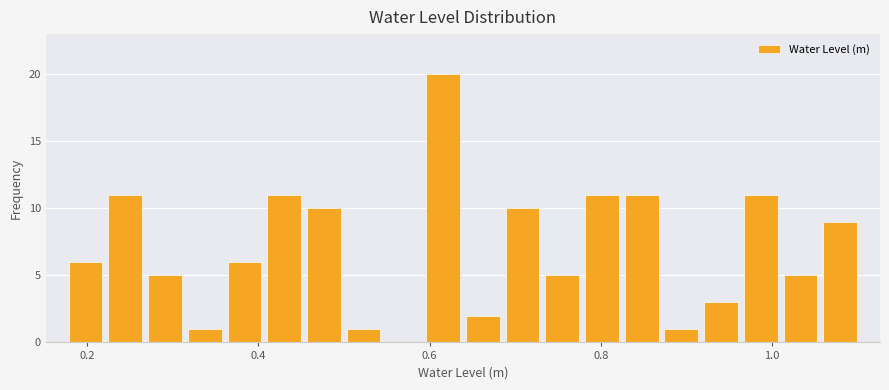

Around what value on the x-axis is the tallest bar? Give the approximate position of its centre, as read against the axis.

0.62